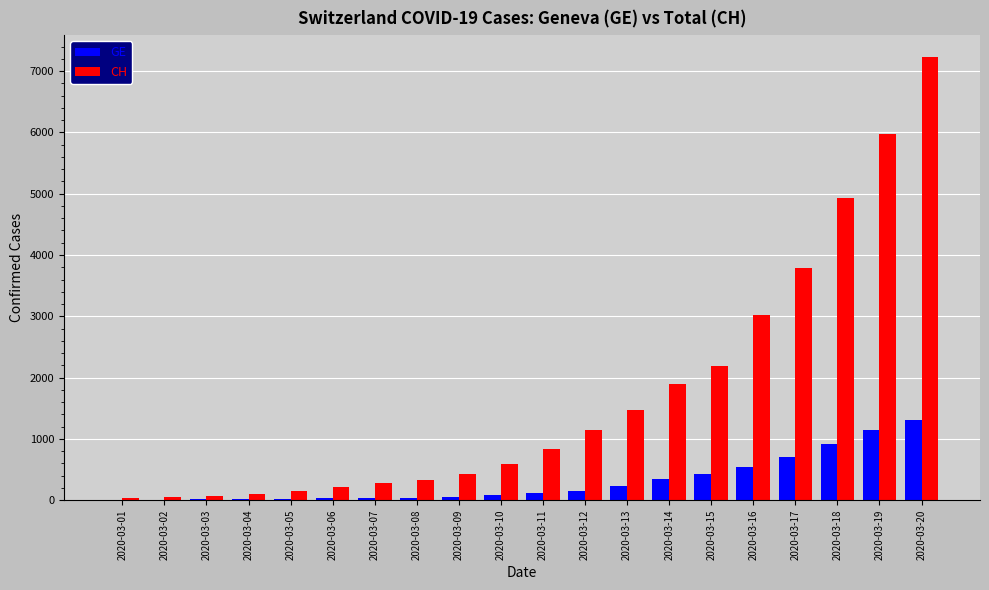

The value of GE at 2020-03-12 is 153. True or false?

True